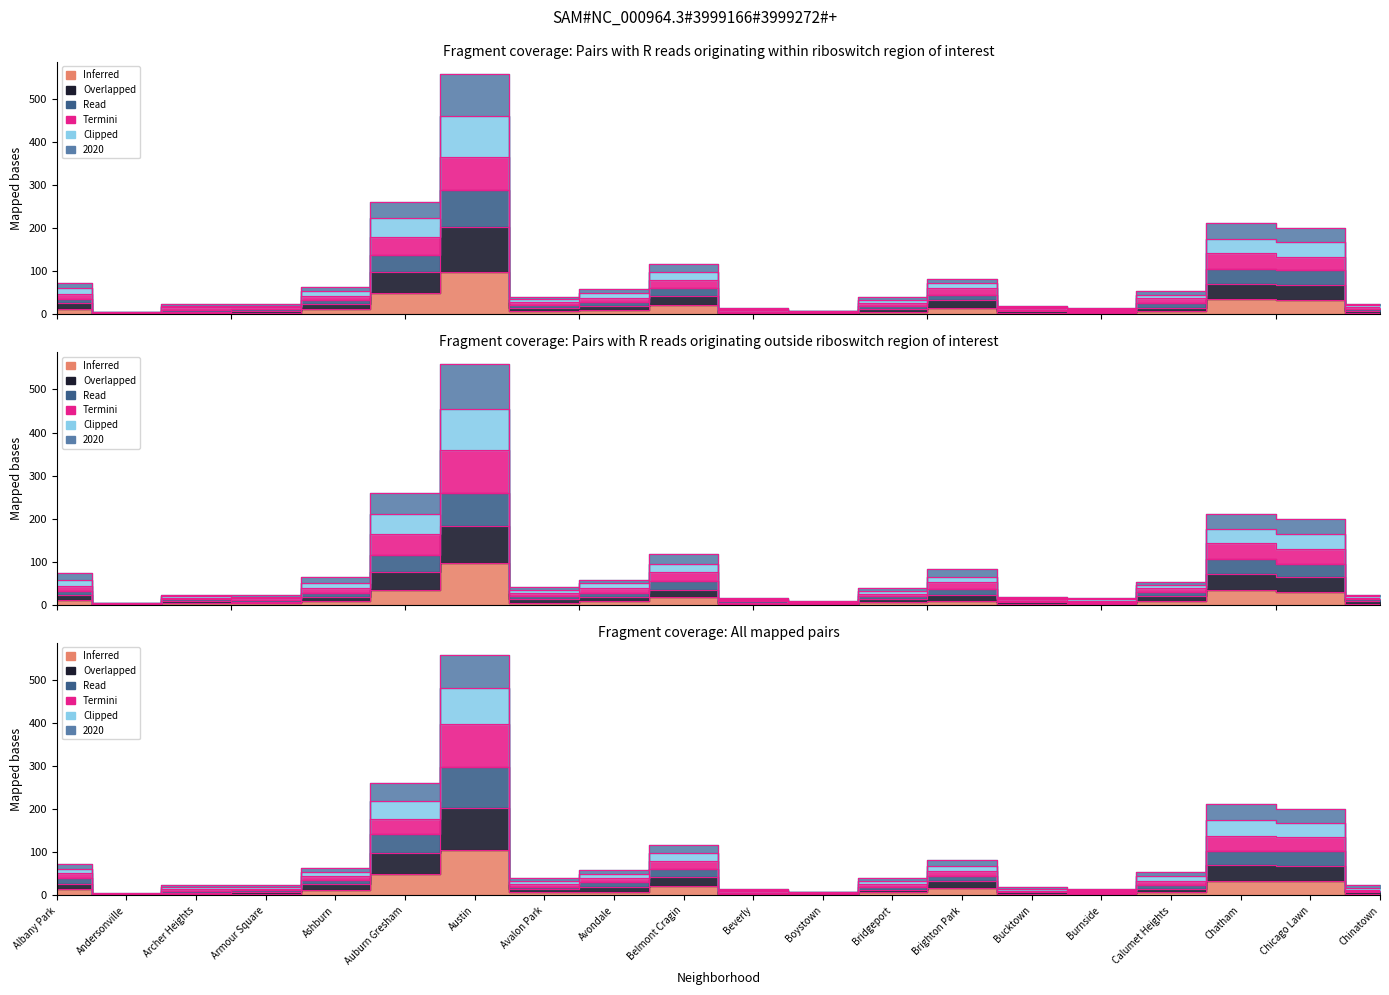

Does the chart display data point markers on the line(s)?

No